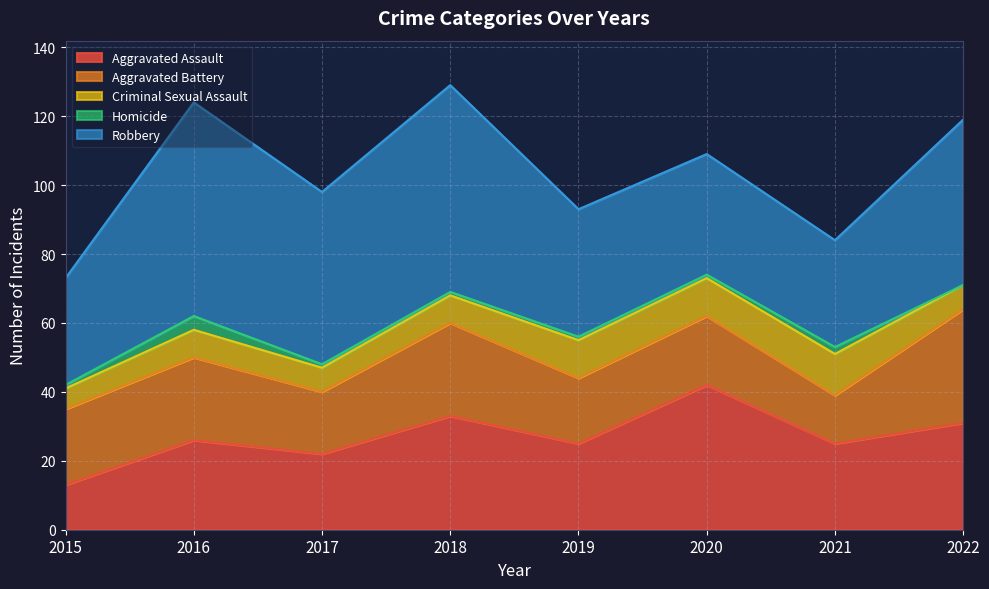

Between 2016 and 2017, which series saw the biggest shift?

Robbery